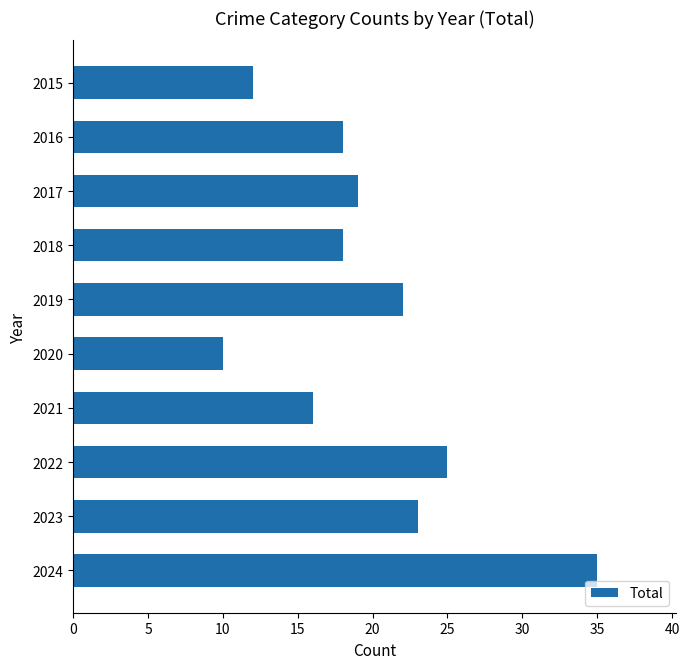

How many categories are shown in the chart?

10